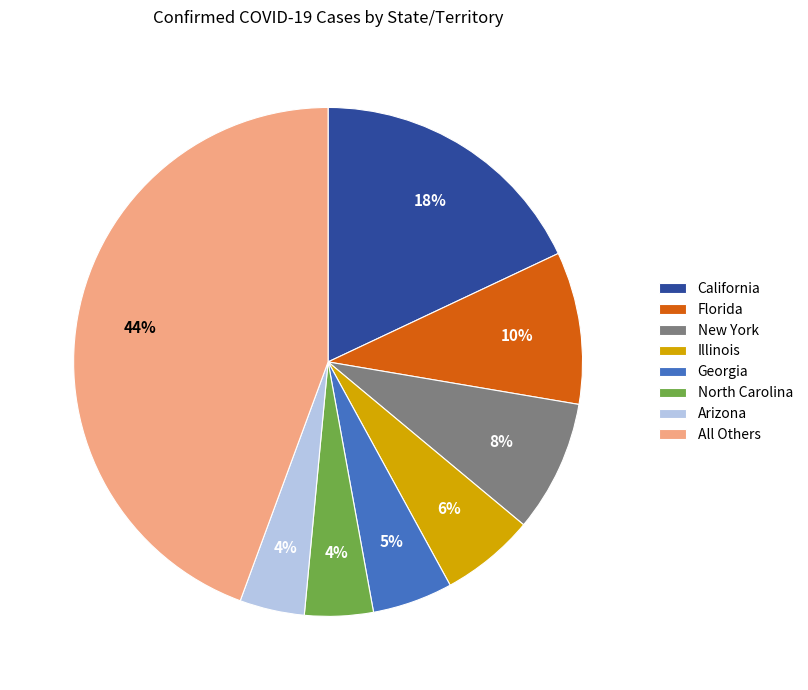

Which has a higher value, Illinois or Arizona?

Illinois